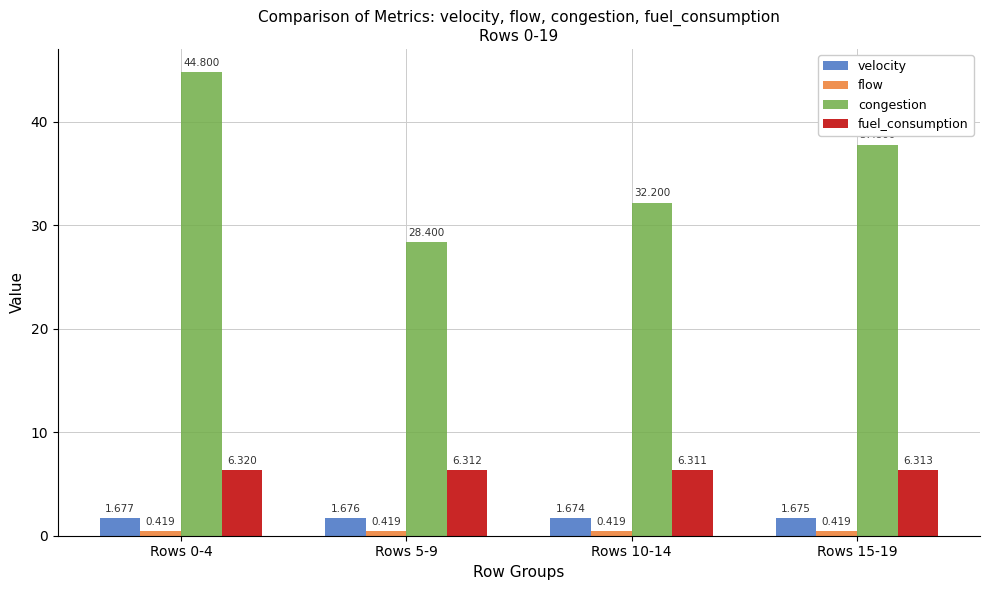

Which series has the largest total across all categories?

congestion